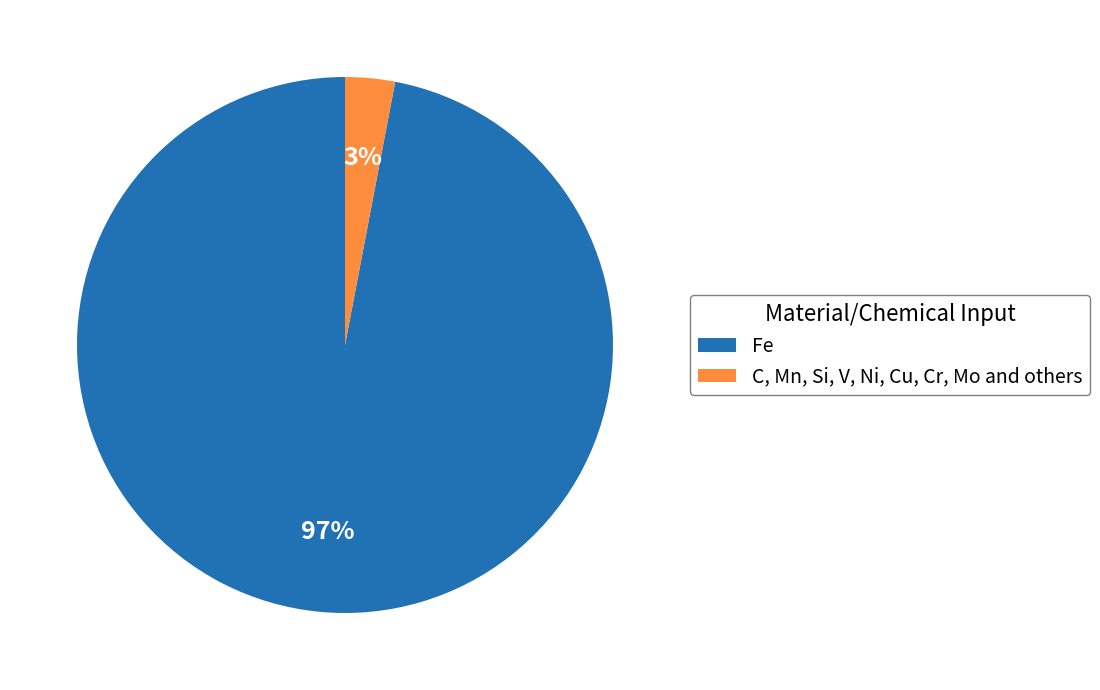

Which category accounts for the majority?

Fe